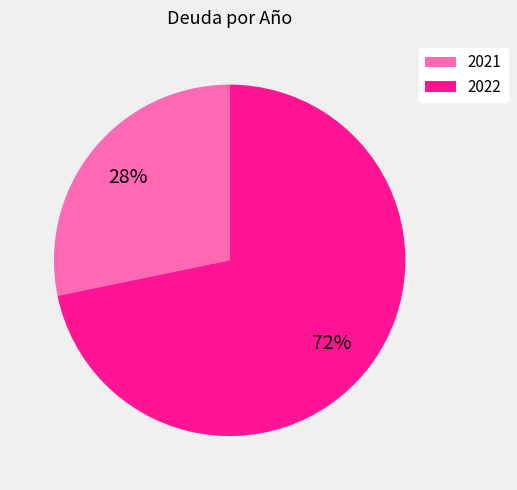

What is the largest slice in the pie chart?

2022